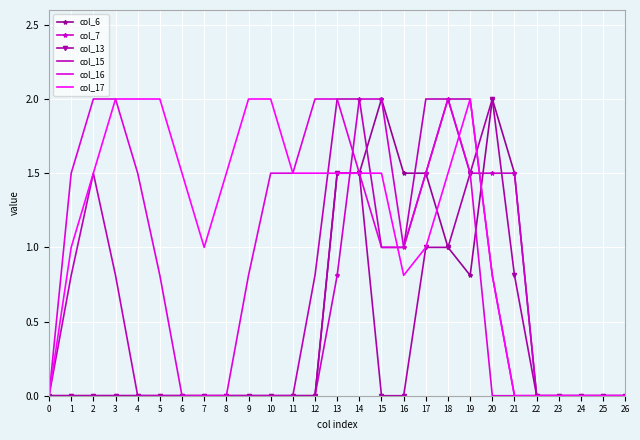

What is the difference between the maximum and minimum values in the col_15 series?

2.0